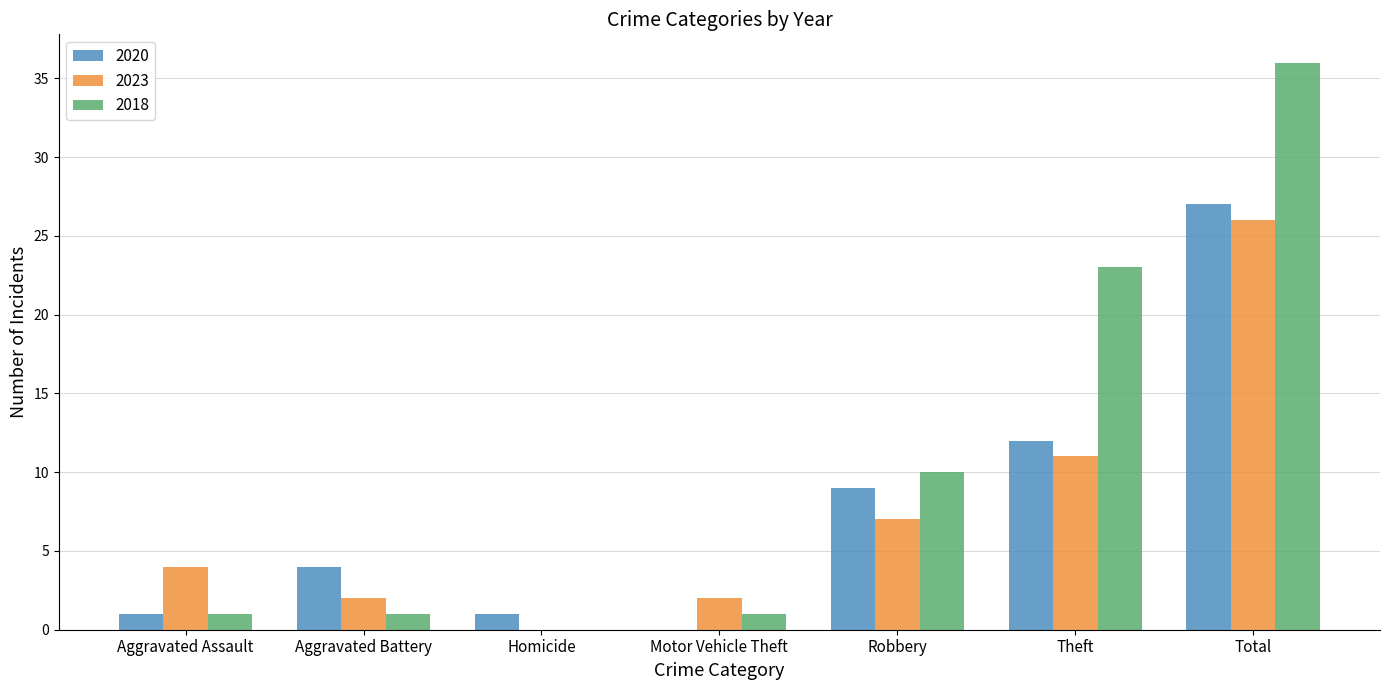

What is the sum of all 2018 values?

72